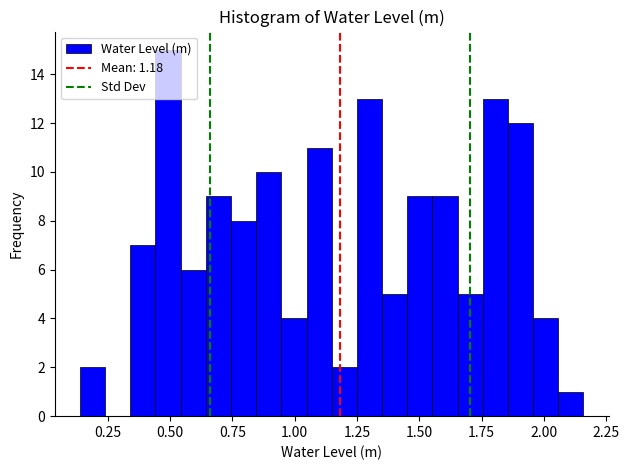

Read against the x-axis, roughly where is the centre of the tallest bar?

0.50